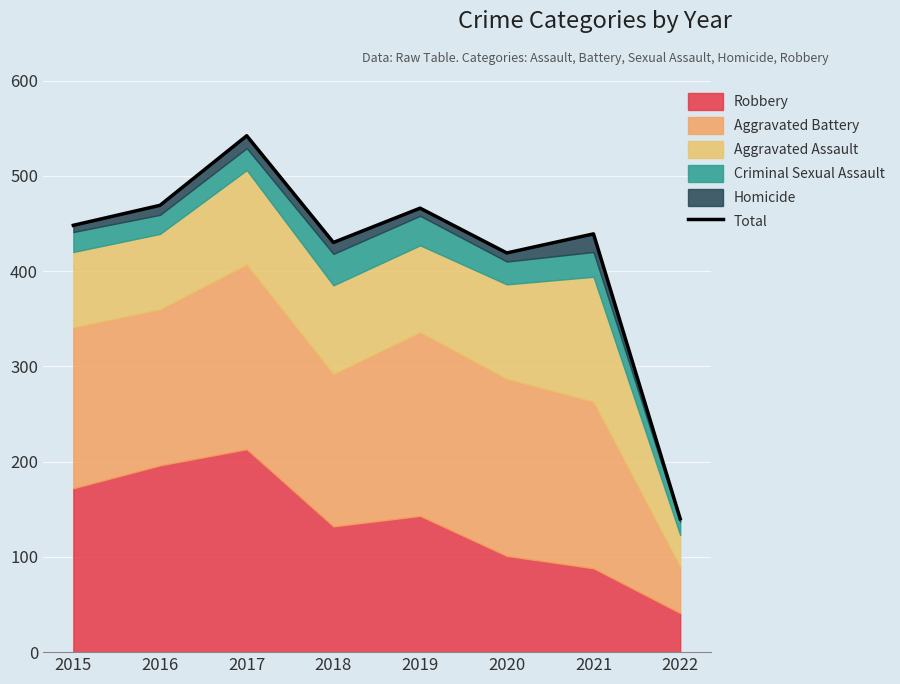

At which category does the chart reach its peak across all series?

2017